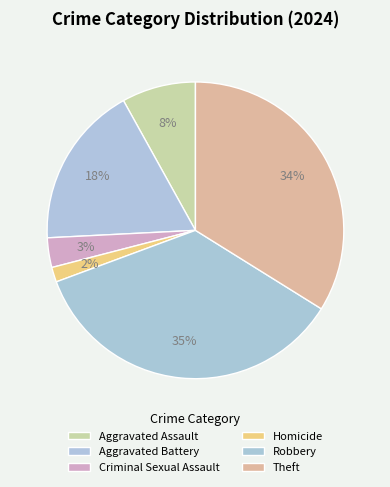

Count the number of slices in the pie.

6